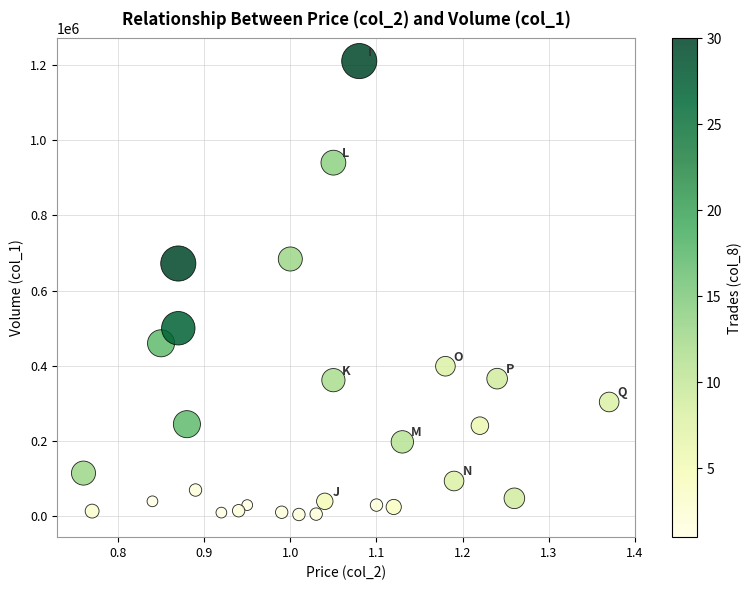

What is the range of Y values (max minus min)?

1205000